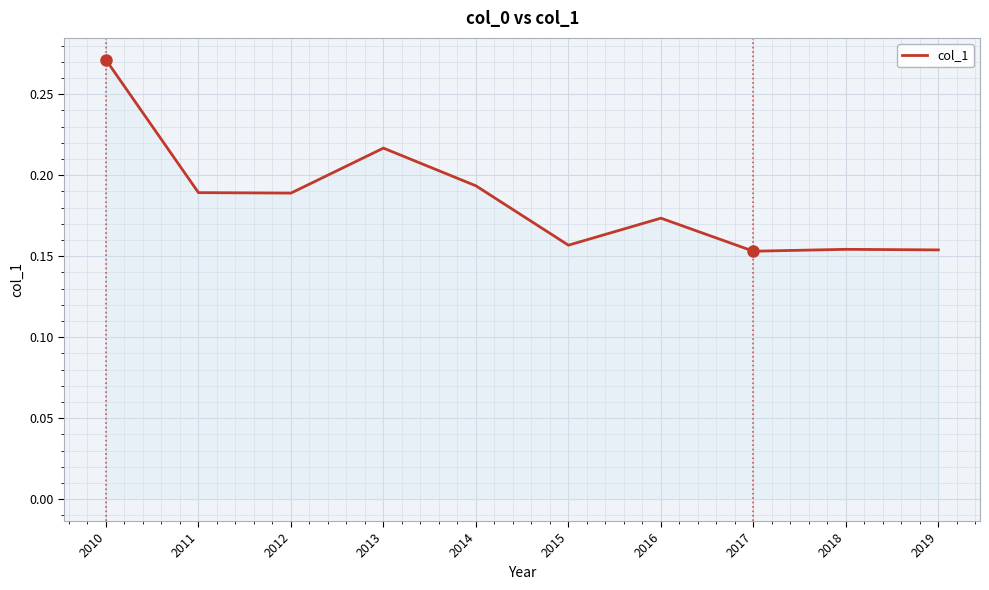

At which category does the chart reach its peak across all series?

2010